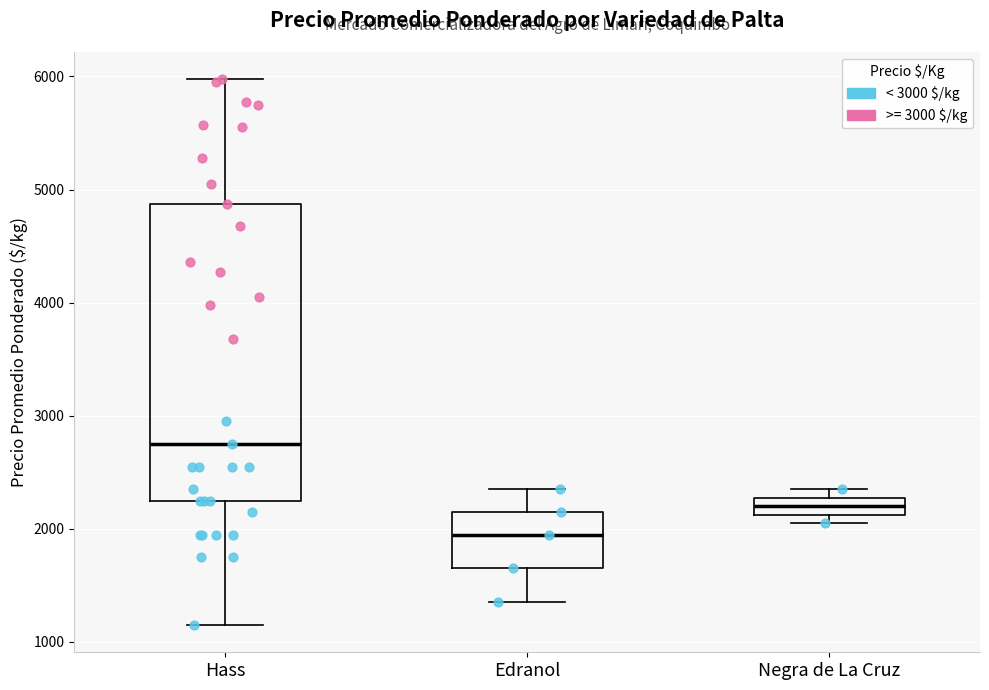

Reading left to right, read every box against the y-axis: the position of its median line, the range the box covers, and the ends of its whiskers. The values are not printed on the chart, so give them approximately, as read against the axis.

Hass: median 2800, box 2300 to 4900, whiskers 1200 to 6000
Edranol: median 2000, box 1700 to 2200, whiskers 1400 to 2400
Negra de La Cruz: median 2200, box 2100 to 2300, whiskers 2100 (just below the box's lower edge) to 2400